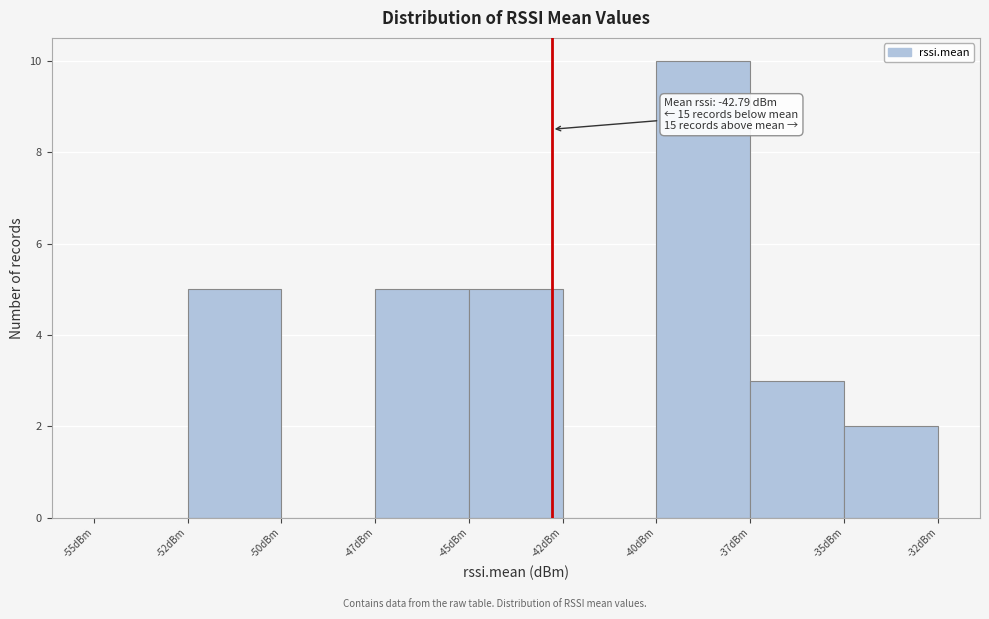

Reading left to right, extract all data points from this chart.

-55dBm=0	-52dBm=5	-50dBm=0	-47dBm=5	-45dBm=5	-42dBm=0	-40dBm=10	-37dBm=3	-35dBm=2